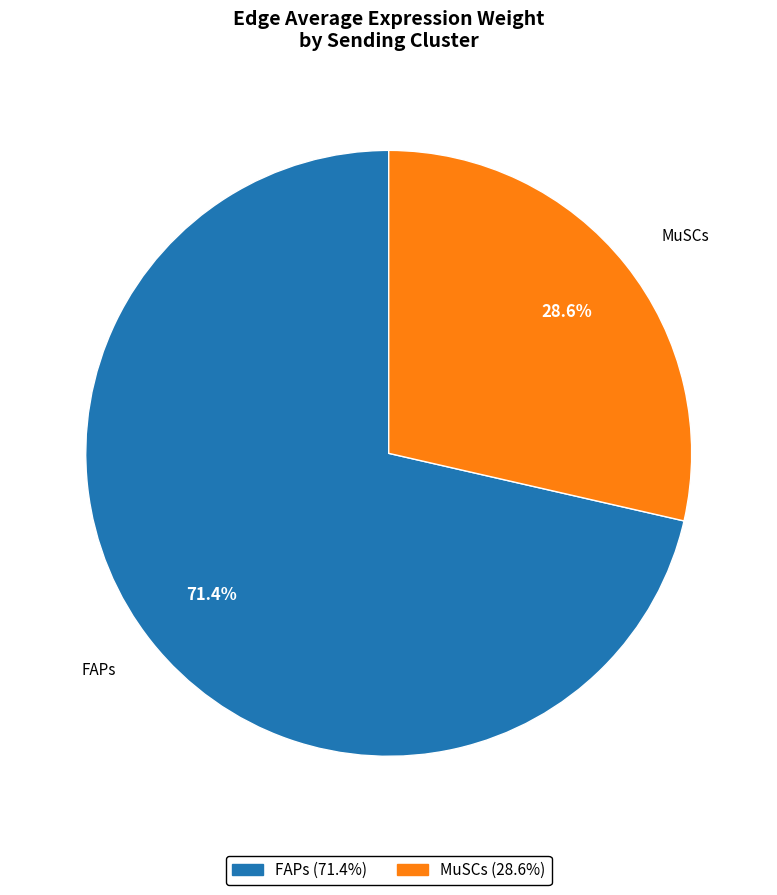

Which category accounts for the majority?

FAPs